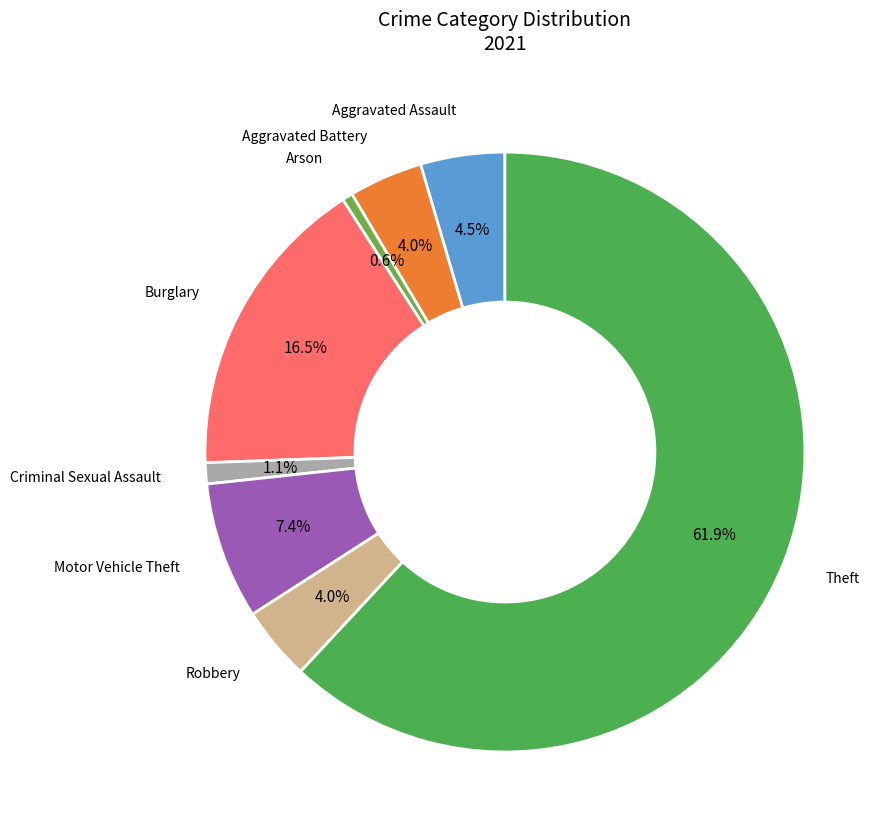

How many segments does this pie chart have?

8